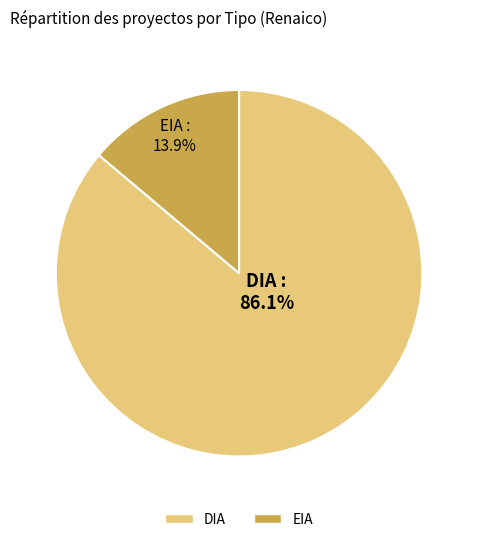

To the nearest percent, what is the difference between the largest and smallest slice percentages?

72%